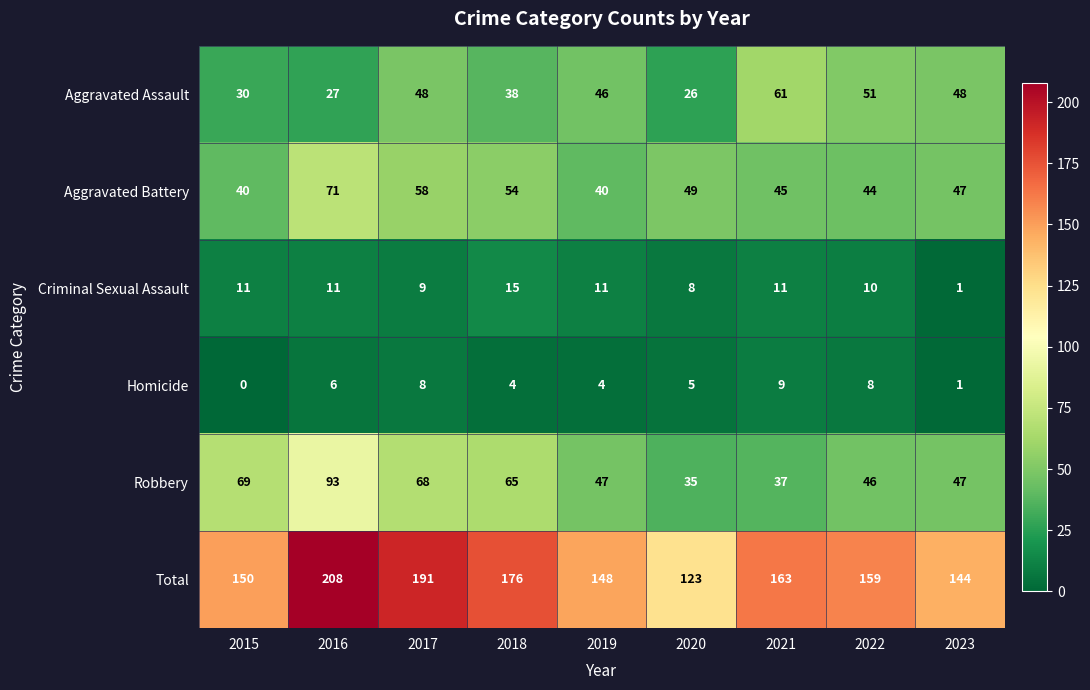

Which series has the largest range (max minus min)?

Total